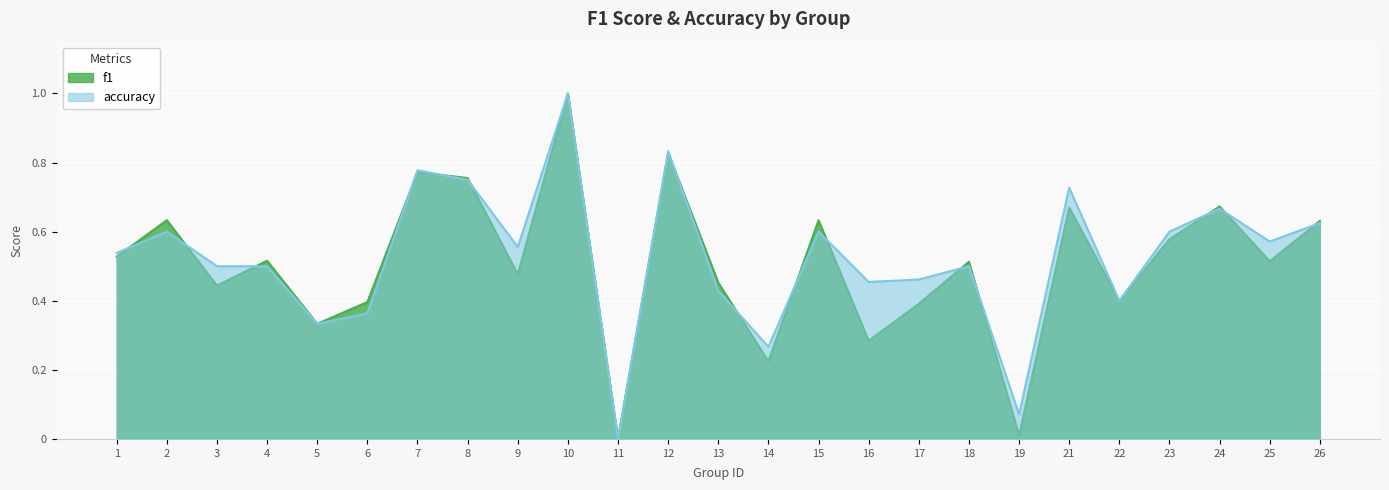

At which label does accuracy reach its minimum?

11